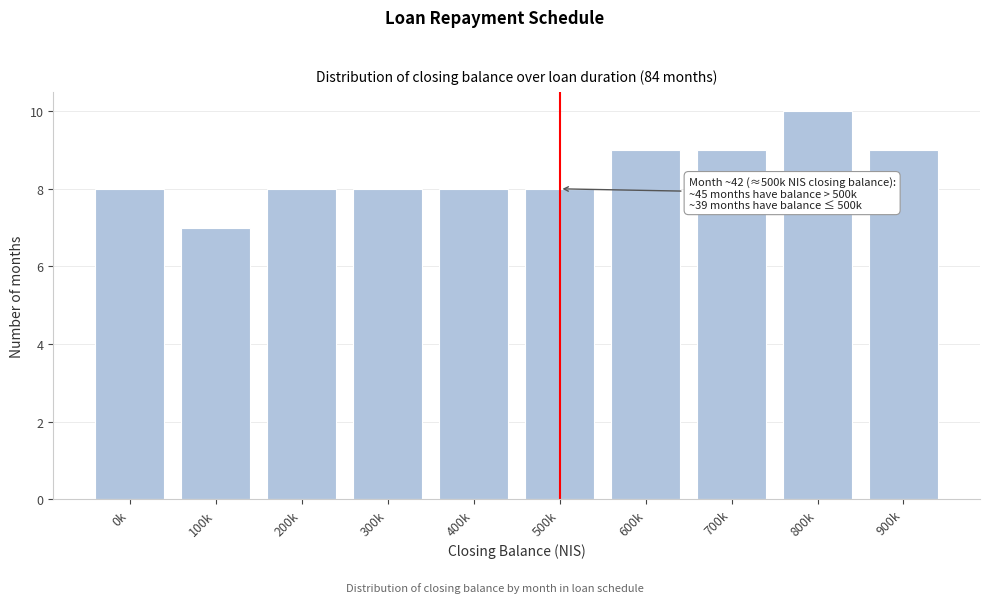

Reading left to right, transcribe all the data shown in this chart.

0k=8	100k=7	200k=8	300k=8	400k=8	500k=8	600k=9	700k=9	800k=10	900k=9